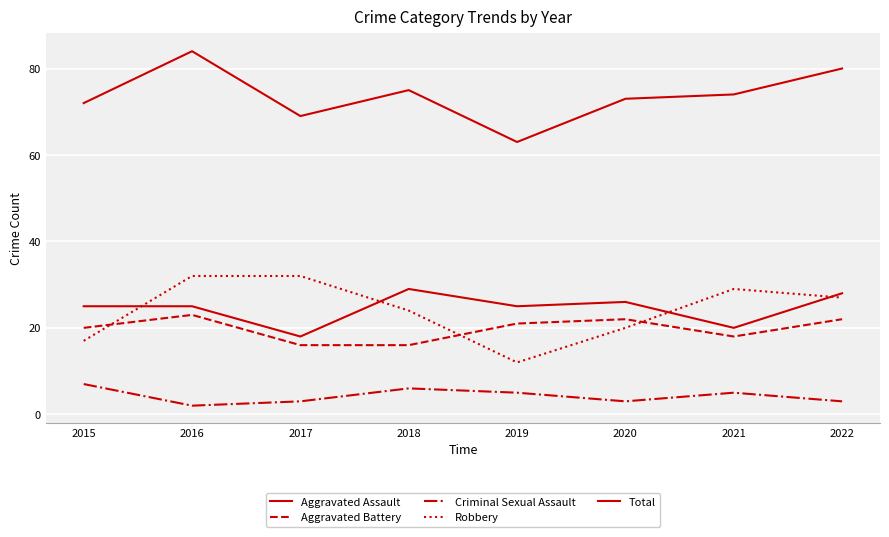

What is the difference between the maximum and minimum values in the Aggravated Battery series?

7